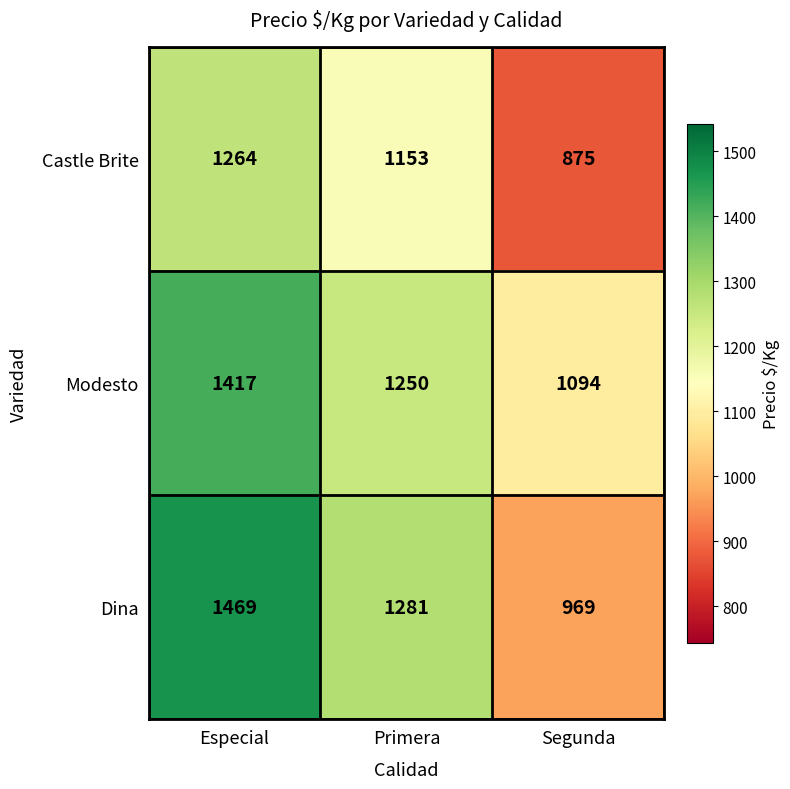

Reading left to right, extract all data points from this chart.

Castle Brite: 1264	1153	875
Modesto: 1417	1250	1094
Dina: 1469	1281	969